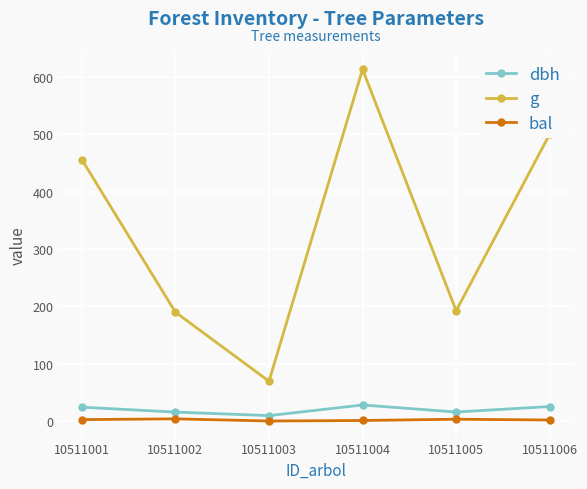

What is the value of the g point at the 2nd from the left?

189.9